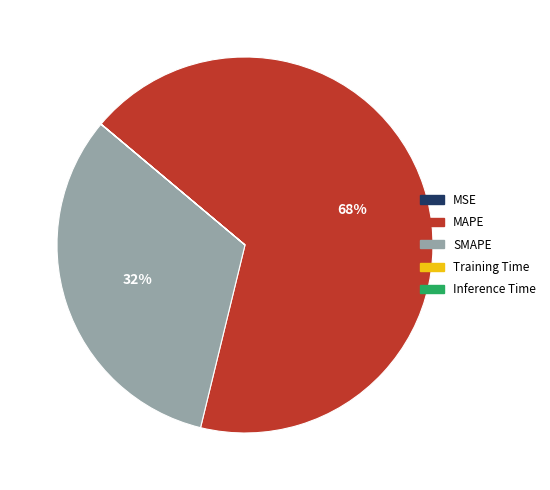

True or false: SMAPE accounts for 32% of the total.

True